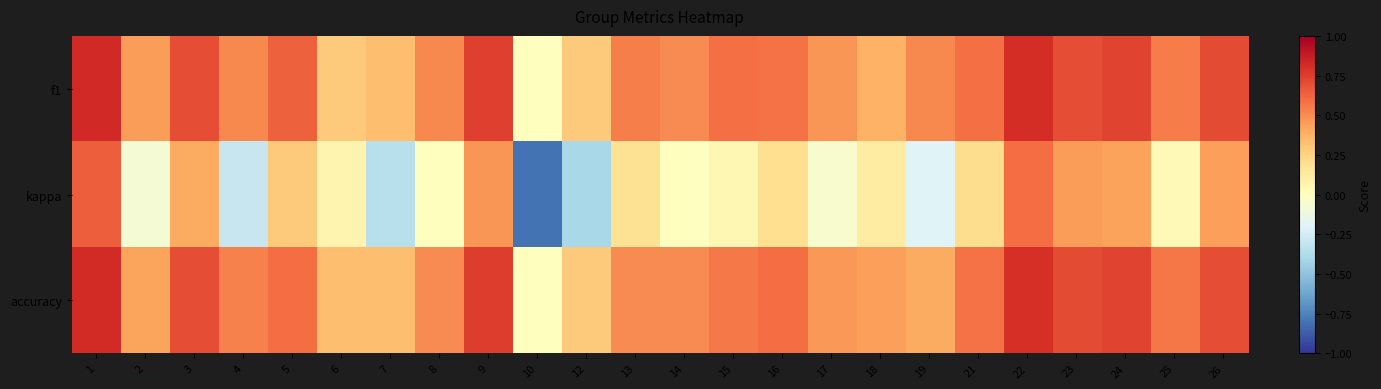

Reading left to right, extract all data points from this chart.

f1: 1=0.8	2=0.5	3=0.7	4=0.5	5=0.6	6=0.3	7=0.3	8=0.5	9=0.7	10=0.0	12=0.3	13=0.5	14=0.5	15=0.6	16=0.6	17=0.5	18=0.4	19=0.5	21=0.6	22=0.8	23=0.7	24=0.7	25=0.6	26=0.7
kappa: 1=0.6	2=-0.1	3=0.4	4=-0.3	5=0.3	6=0.1	7=-0.3	8=0.0	9=0.5	10=-0.8	12=-0.4	13=0.2	14=0.0	15=0.1	16=0.2	17=-0.1	18=0.1	19=-0.2	21=0.2	22=0.6	23=0.5	24=0.4	25=0.0	26=0.4
accuracy: 1=0.8	2=0.4	3=0.7	4=0.5	5=0.6	6=0.3	7=0.3	8=0.5	9=0.8	10=0.0	12=0.3	13=0.5	14=0.5	15=0.6	16=0.6	17=0.5	18=0.4	19=0.4	21=0.6	22=0.8	23=0.7	24=0.7	25=0.6	26=0.7